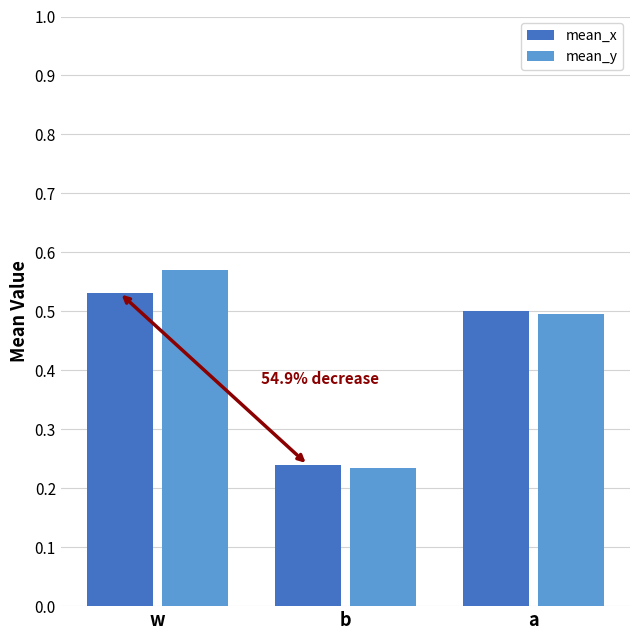

What is the sum of the mean_y values at a and b?

0.7